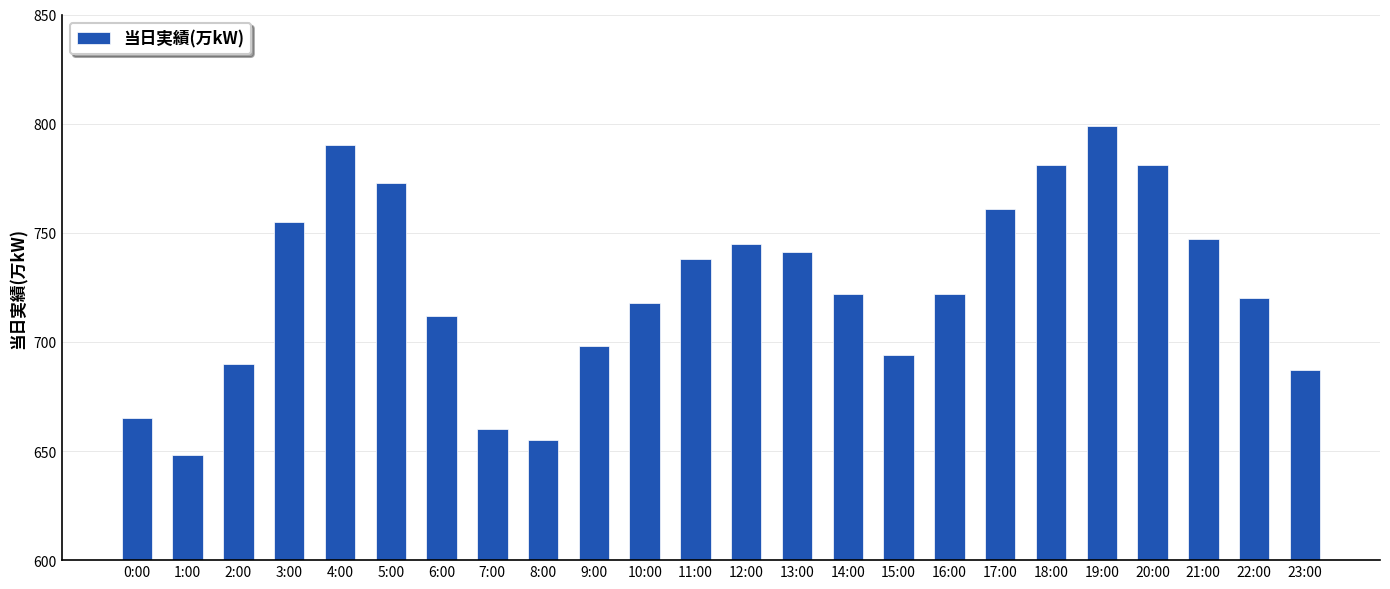

What is the change in value from 2:00 to 18:00?

+91